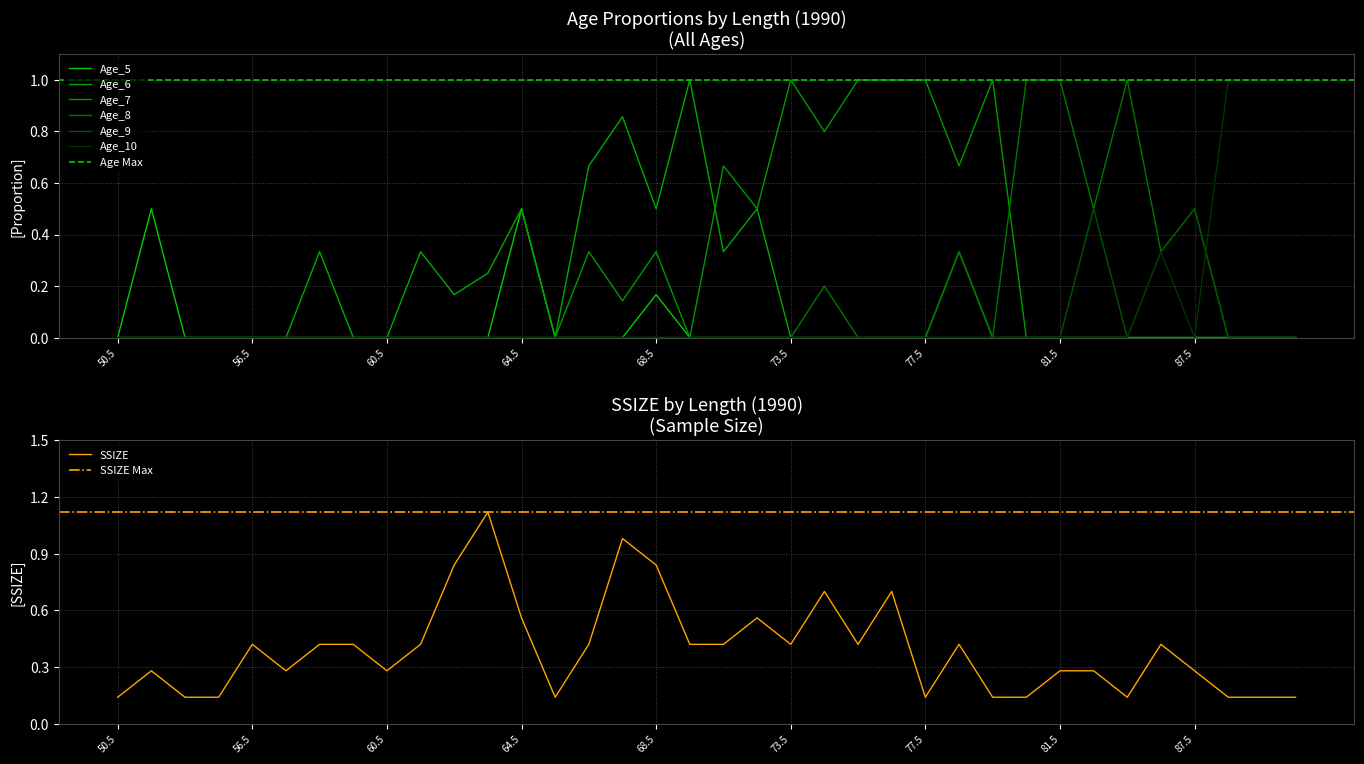

What is the value of the Age_7 point at the 20th from the left?

0.5